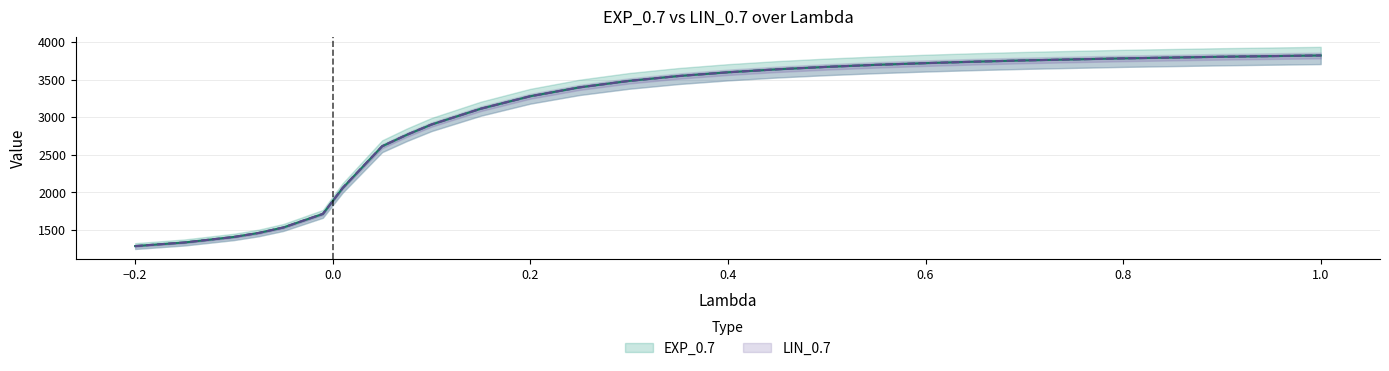

Reading left to right, transcribe all the data shown in this chart.

EXP_0.7: -0.2=1286.1	-0.15=1334.1	-0.1=1407.6	-0.075=1460.6	-0.05=1533.4	-0.01=1713.2	0.01=2056.5	0.05=2612.8	0.075=2765.0	0.1=2901.7	0.15=3112.5	0.2=3277.7	0.25=3396.0	0.3=3481.7	0.35=3546.2	0.4=3596.0	0.45=3635.8	0.5=3668.2	0.55=3695.1	0.6=3717.7	0.65=3737.1	0.7=3753.8	0.8=3781.1	0.9=3802.4	1.0=3819.7
LIN_0.7: -0.2=1286.1	-0.15=1334.1	-0.1=1407.6	-0.075=1460.6	-0.05=1533.4	-0.01=1714.2	0.01=2059.5	0.05=2612.9	0.075=2765.9	0.1=2902.0	0.15=3112.5	0.2=3277.7	0.25=3396.0	0.3=3481.7	0.35=3546.2	0.4=3596.0	0.45=3635.8	0.5=3668.2	0.55=3695.1	0.6=3717.7	0.65=3737.1	0.7=3753.8	0.8=3781.1	0.9=3802.4	1.0=3819.7